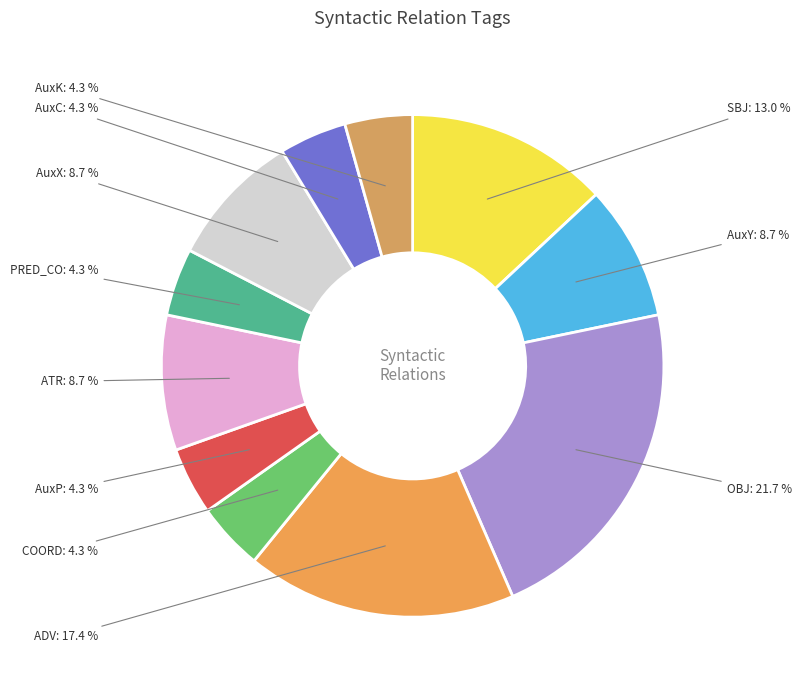

What percentage is the OBJ slice, to the nearest percent?

22%